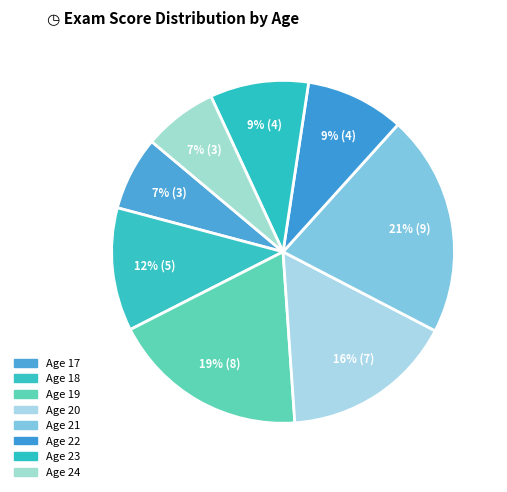

Count the number of slices in the pie.

8